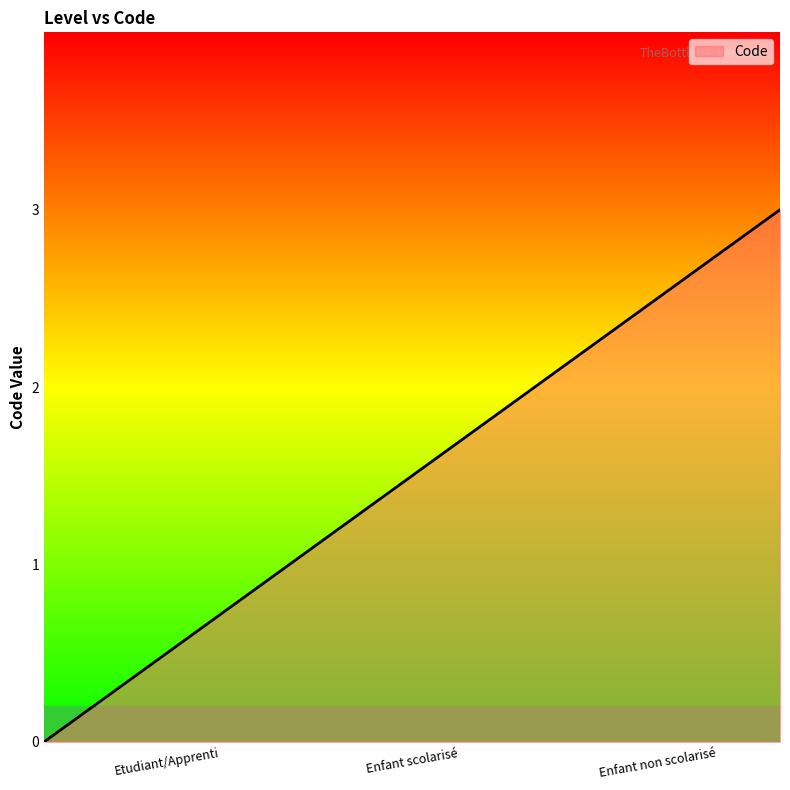

Rank the categories by value from lowest to highest.

Etudiant/Apprenti, Enfant scolarisé, Enfant non scolarisé